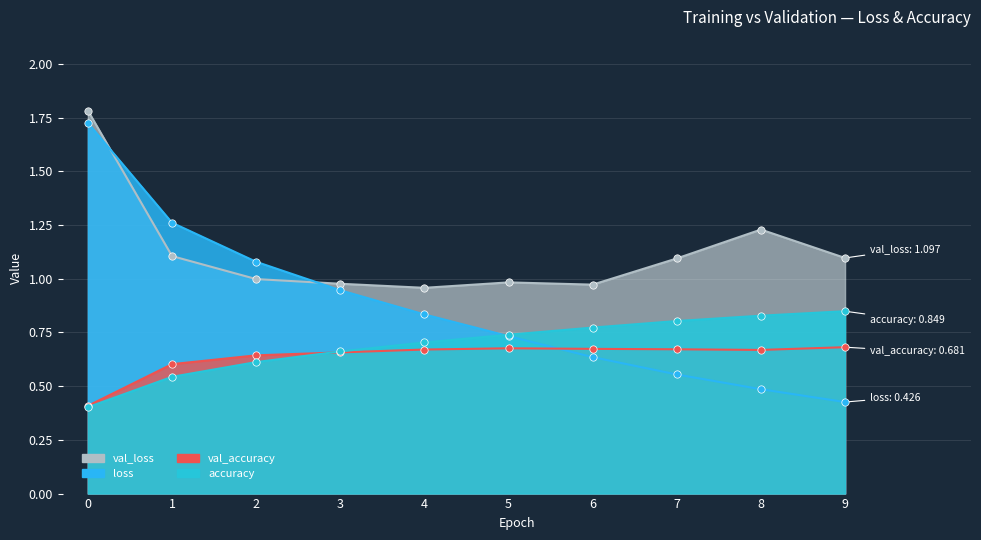

Which series reaches the minimum Y coordinate?

accuracy